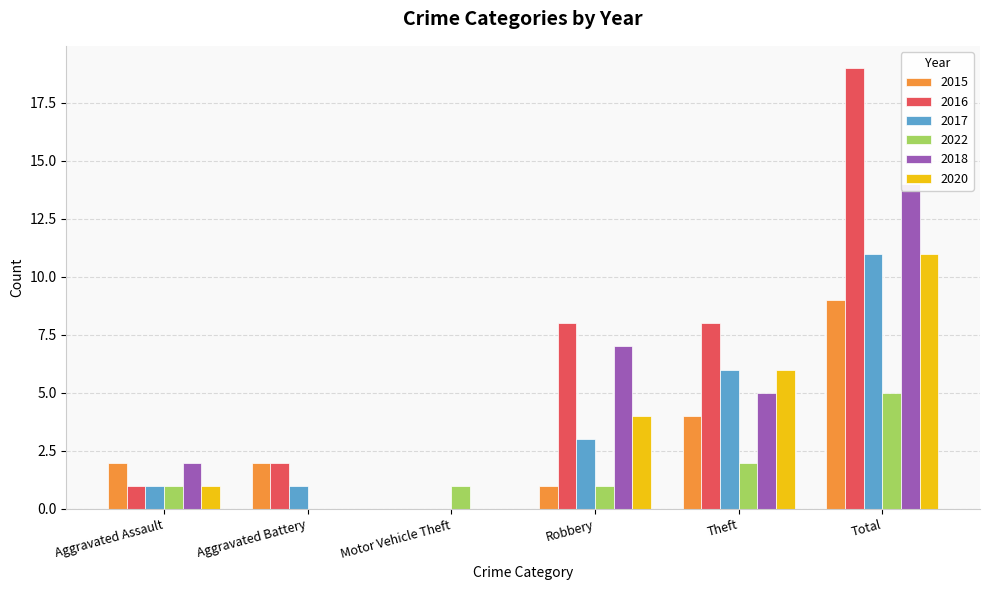

Count the 2015 values in the range 1 to 4.

4